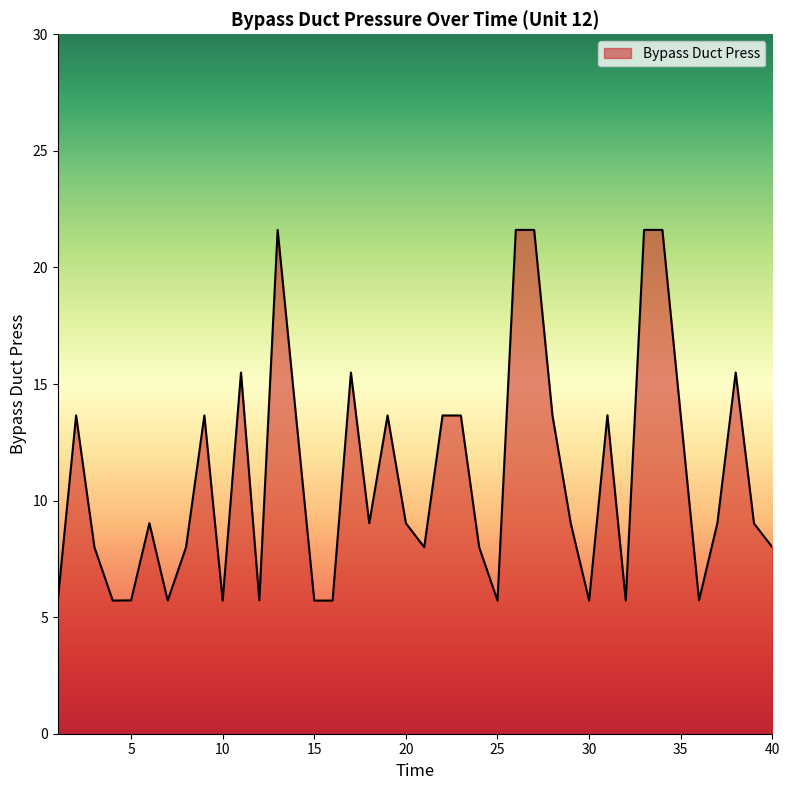

What is the difference between the maximum and minimum values?

15.9